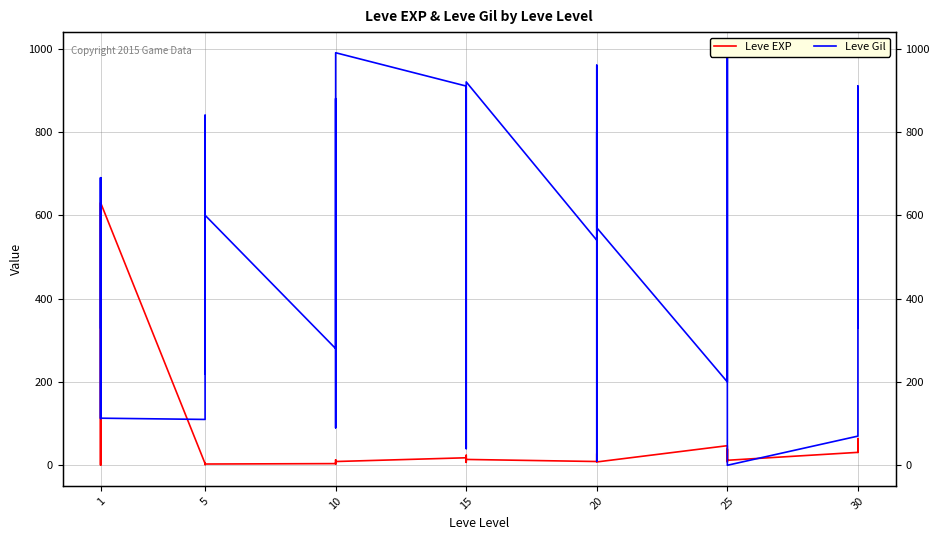

Rank the series at 10 from highest to lowest value.

Leve Gil, Leve EXP